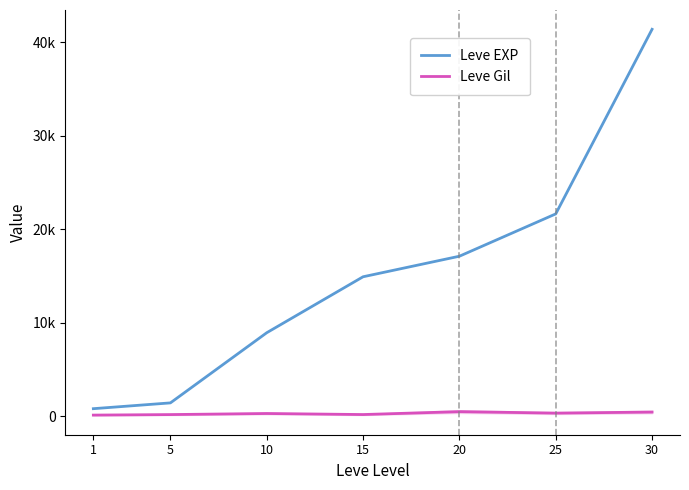

What are all the series names shown in the legend?

Leve EXP, Leve Gil